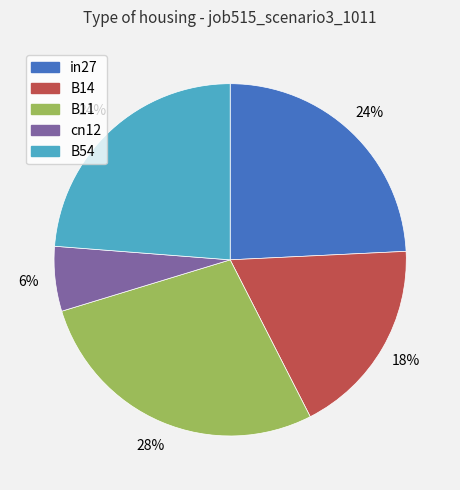

Is it true that B11 is 28% of the pie?

True